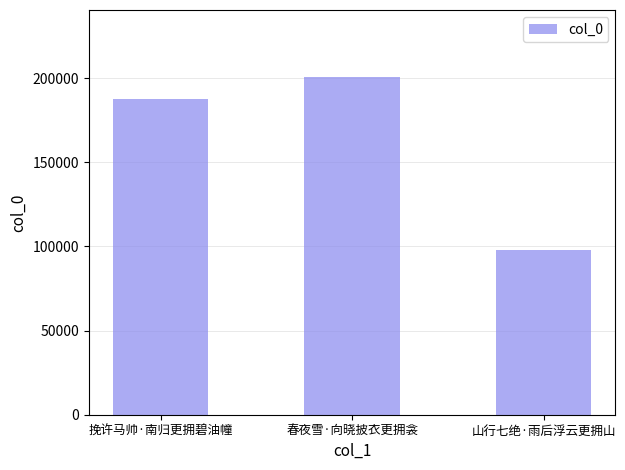

What is the approximate value at 山行七绝·雨后浮云更拥山, to the nearest 50?

97650